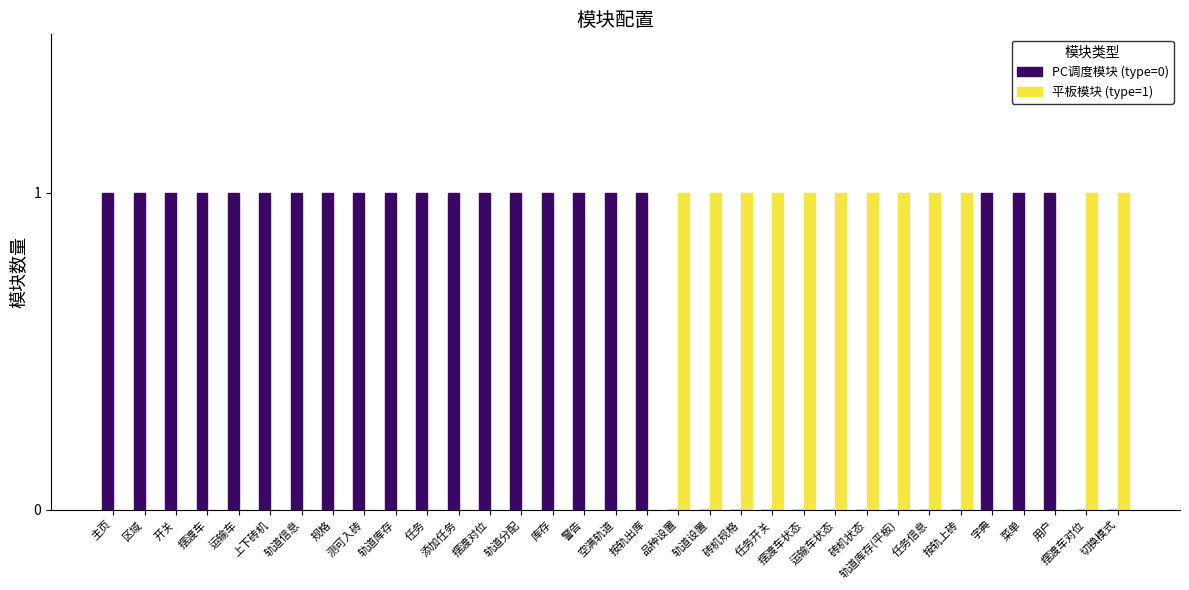

Reading right to left, transcribe all the data shown in this chart.

PC调度模块 (type=0): 切换模式=0	摆渡车对位=0	用户=1	菜单=1	字典=1	按轨上砖=0	任务信息=0	轨道库存(平板)=0	砖机状态=0	运输车状态=0	摆渡车状态=0	任务开关=0	砖机规格=0	轨道设置=0	品种设置=0	按轨出库=1	空满轨道=1	警告=1	库存=1	轨道分配=1	摆渡对位=1	添加任务=1	任务=1	轨道库存=1	测可入砖=1	规格=1	轨道信息=1	上下砖机=1	运输车=1	摆渡车=1	开关=1	区域=1	主页=1
平板模块 (type=1): 切换模式=1	摆渡车对位=1	用户=0	菜单=0	字典=0	按轨上砖=1	任务信息=1	轨道库存(平板)=1	砖机状态=1	运输车状态=1	摆渡车状态=1	任务开关=1	砖机规格=1	轨道设置=1	品种设置=1	按轨出库=0	空满轨道=0	警告=0	库存=0	轨道分配=0	摆渡对位=0	添加任务=0	任务=0	轨道库存=0	测可入砖=0	规格=0	轨道信息=0	上下砖机=0	运输车=0	摆渡车=0	开关=0	区域=0	主页=0